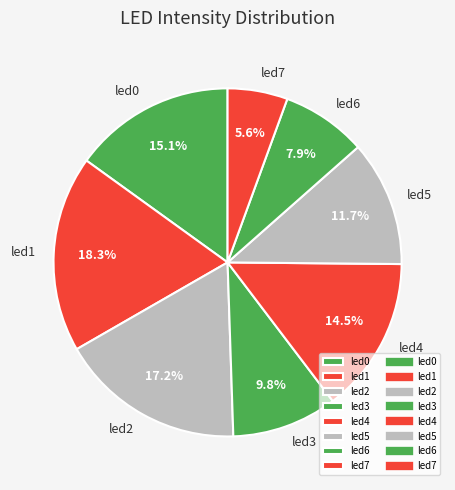

Between led0 and led7, which is larger?

led0